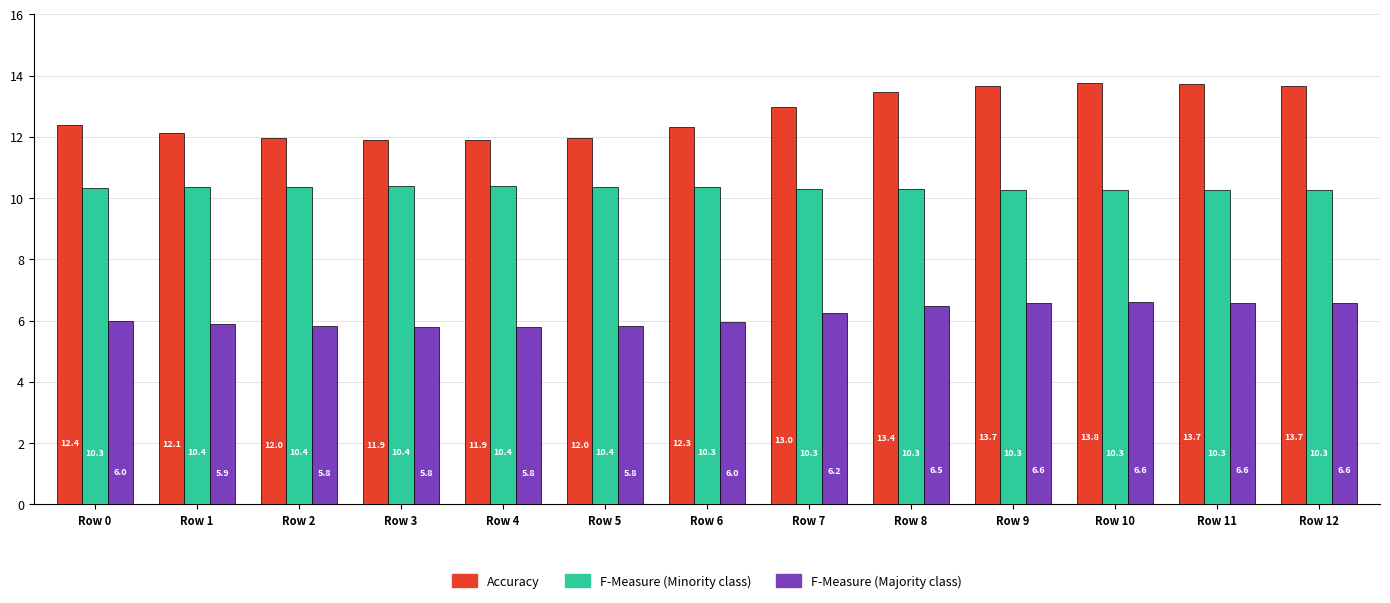

What is the total value across all series at Row 5?

28.1